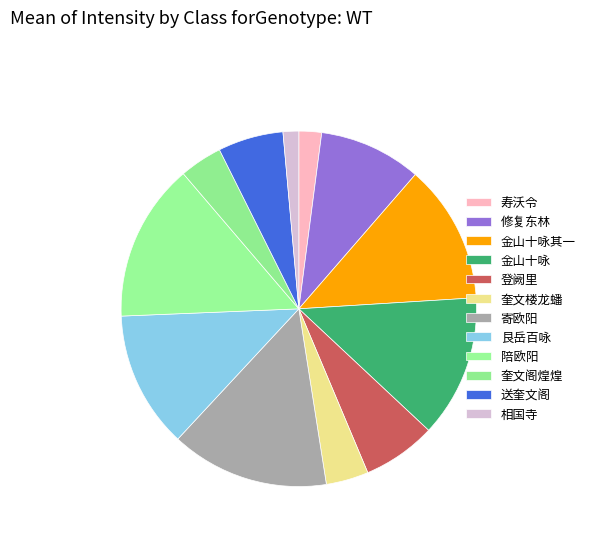

To the nearest percent, what is the difference between the largest and smallest slice percentages?

13%